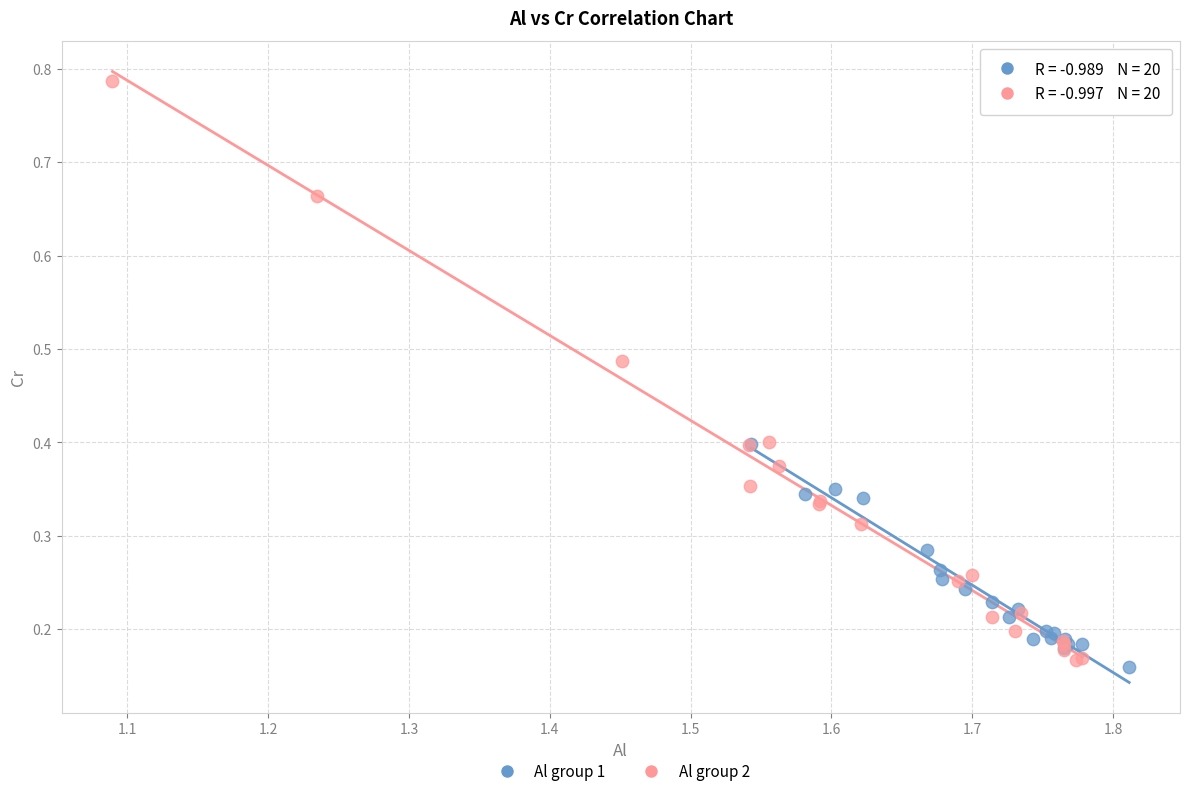

Which series has the widest spread of Y values?

Al group 2